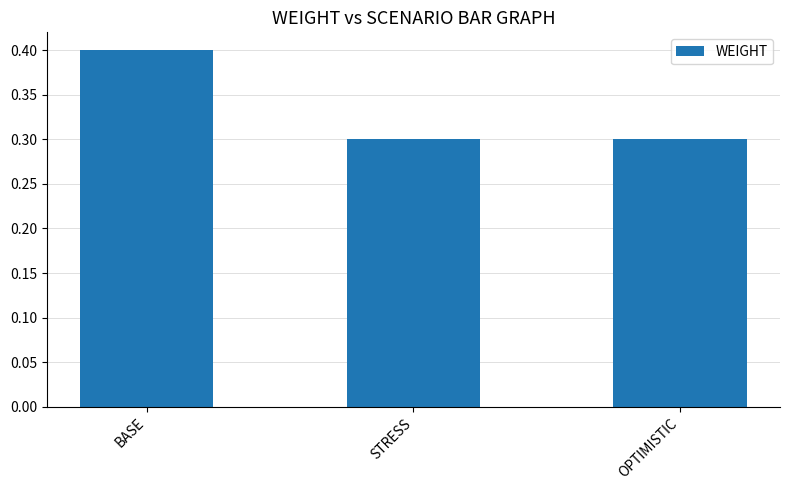

What is the maximum value shown in the chart?

0.4